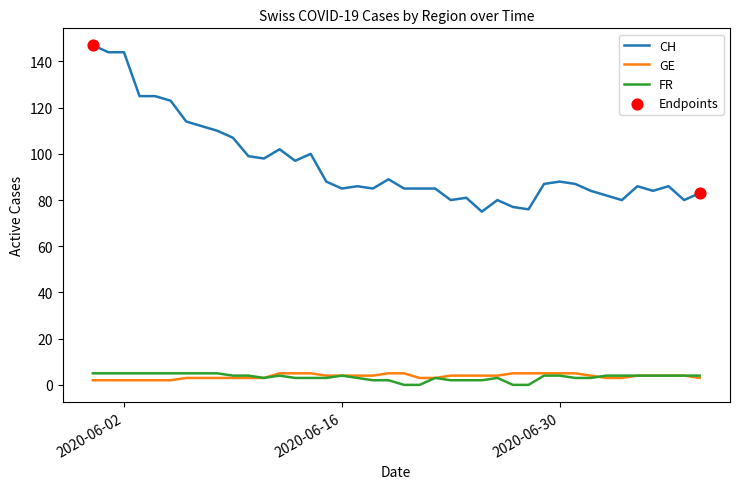

True or false: CH and GE cross at least once.

False